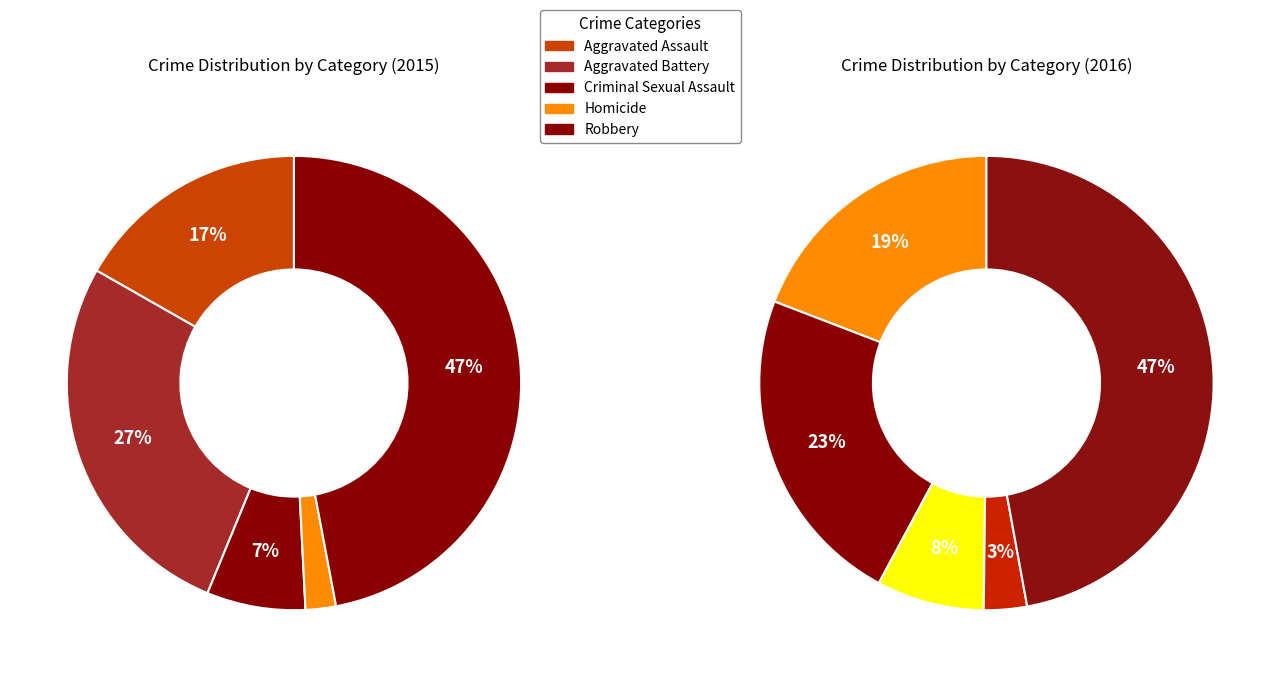

Does Homicide represent more than half of the total?

No